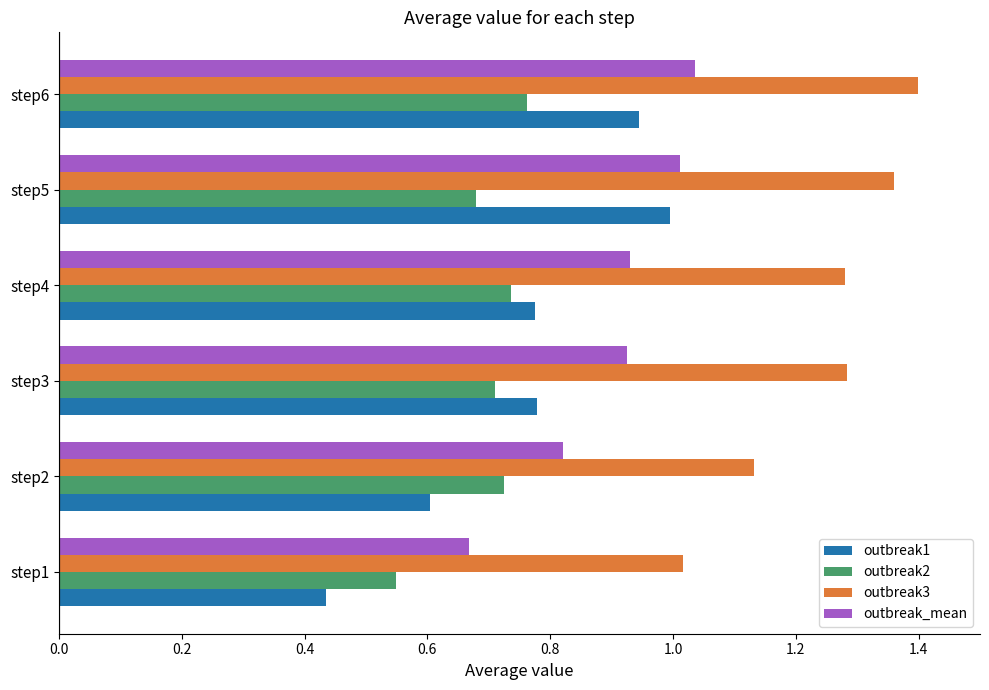

At which label does outbreak2 reach its minimum?

step1